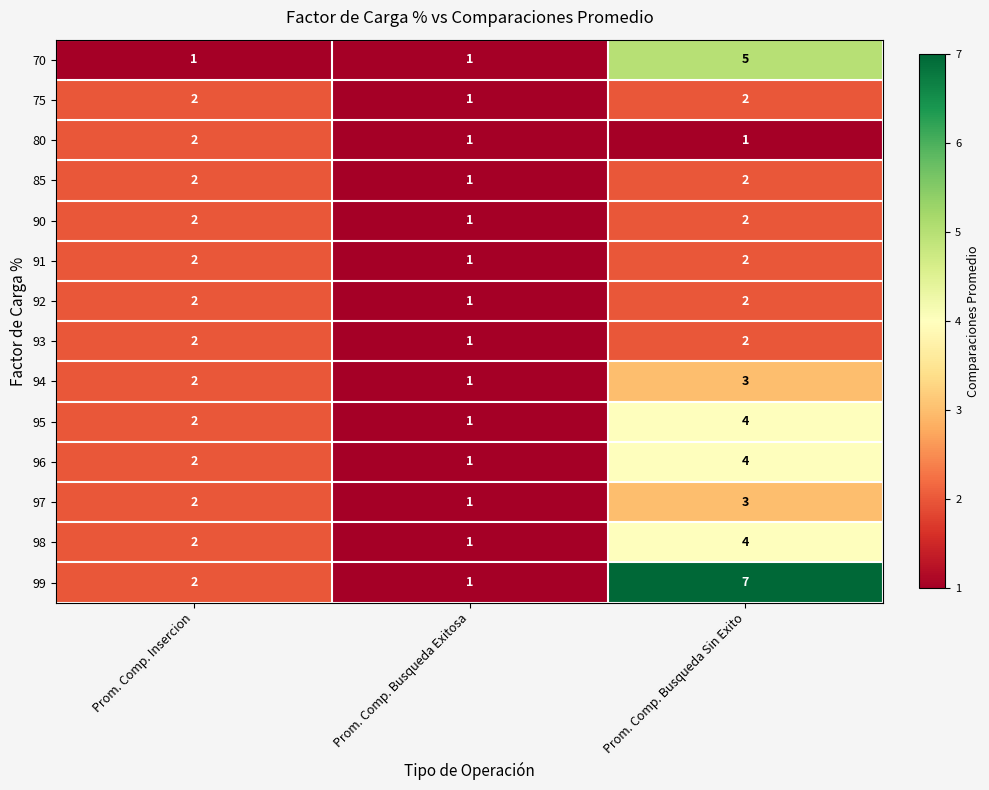

List the labels in order of 97 value, smallest first.

Prom. Comp. Busqueda Exitosa, Prom. Comp. Insercion, Prom. Comp. Busqueda Sin Exito